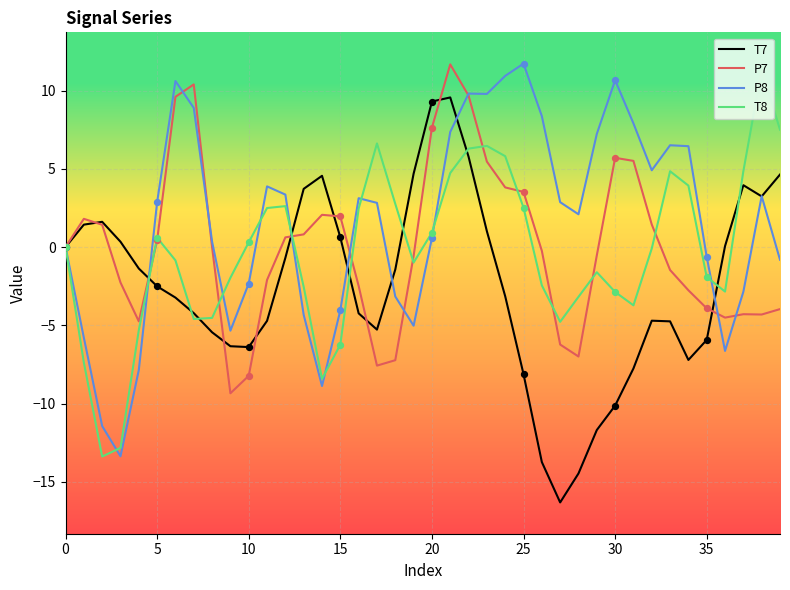

Which series has the largest total across all categories?

P8